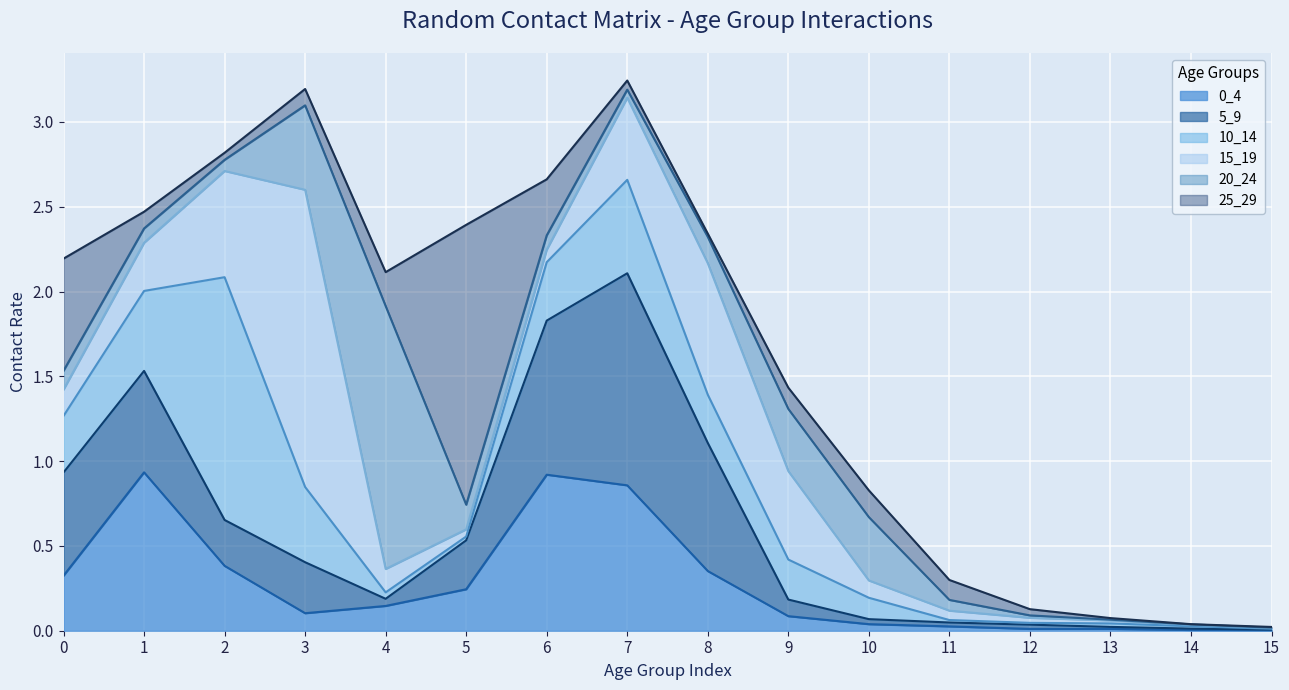

Reading right to left, what are all the values shown in this chart?

0_4: 0.0	0.0	0.0	0.0	0.0	0.0	0.1	0.4	0.9	0.9	0.2	0.1	0.1	0.4	0.9	0.3
5_9: 0.0	0.0	0.0	0.0	0.0	0.0	0.1	0.8	1.3	0.9	0.3	0.0	0.3	0.3	0.6	0.6
10_14: 0.0	0.0	0.0	0.0	0.0	0.1	0.2	0.3	0.6	0.3	0.0	0.0	0.4	1.4	0.5	0.3
15_19: 0.0	0.0	0.0	0.0	0.1	0.1	0.5	0.8	0.5	0.1	0.0	0.1	1.8	0.6	0.3	0.2
20_24: 0.0	0.0	0.0	0.0	0.1	0.4	0.4	0.2	0.0	0.1	0.1	1.6	0.5	0.1	0.1	0.1
25_29: 0.0	0.0	0.0	0.0	0.1	0.2	0.1	0.0	0.1	0.3	1.7	0.2	0.1	0.0	0.1	0.7